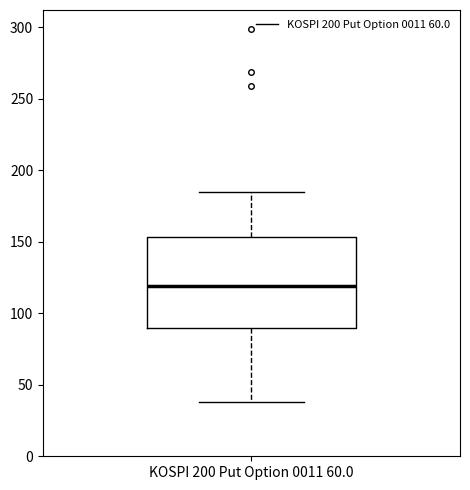

Transcribe this box plot: give where the median line is, the range the box spans, and where the two whiskers end, as read against the y-axis. The values are not printed on the chart, so give them approximately, as read against the axis.

median 120, box 90 to 155, whiskers 40 to 185